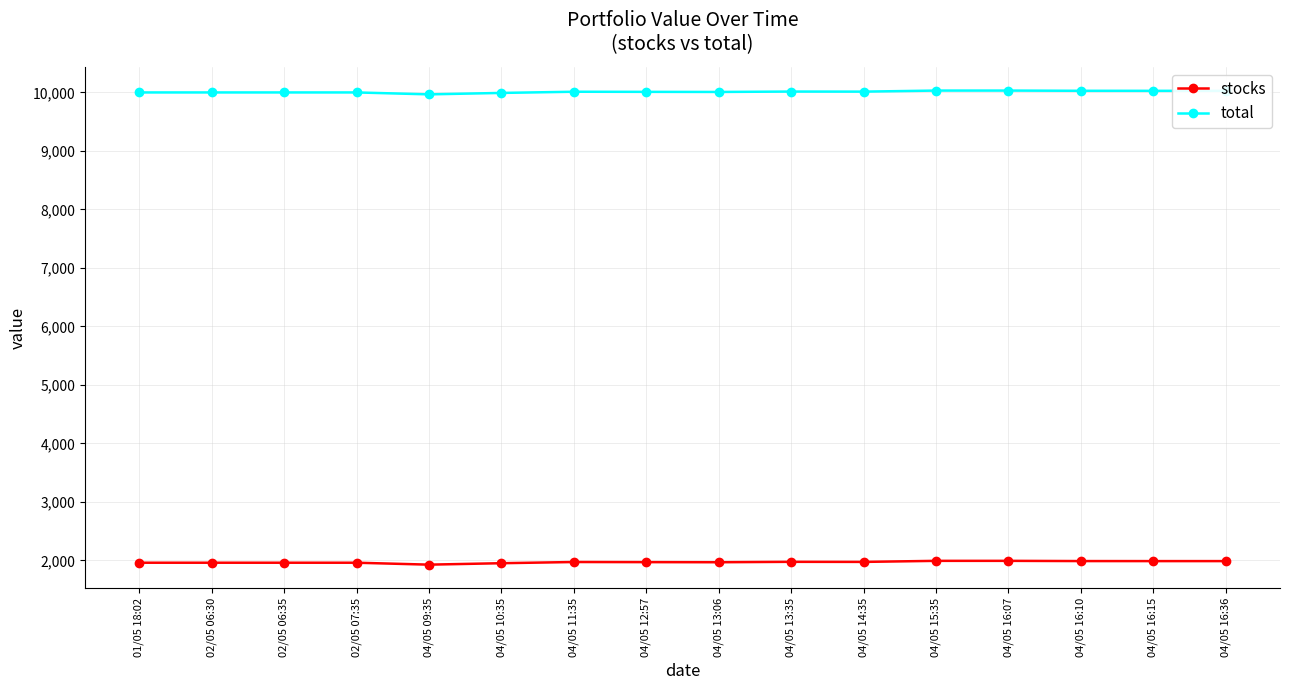

True or false: total and stocks cross at least once.

False